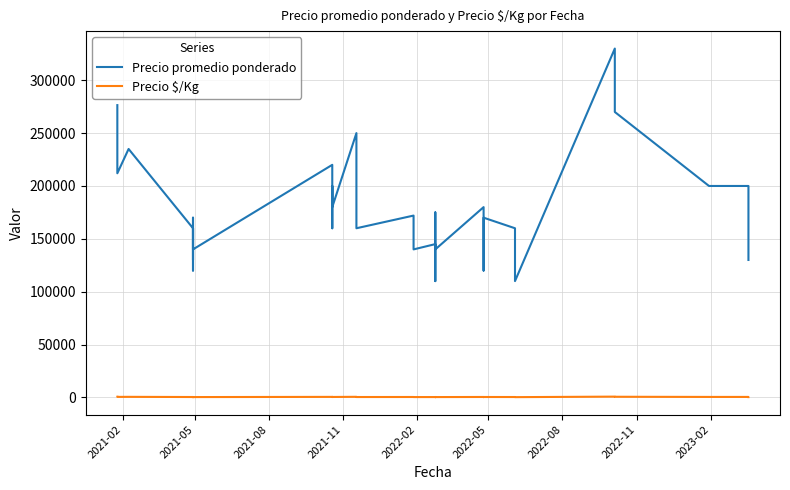

What is the minimum value shown in the chart?

244